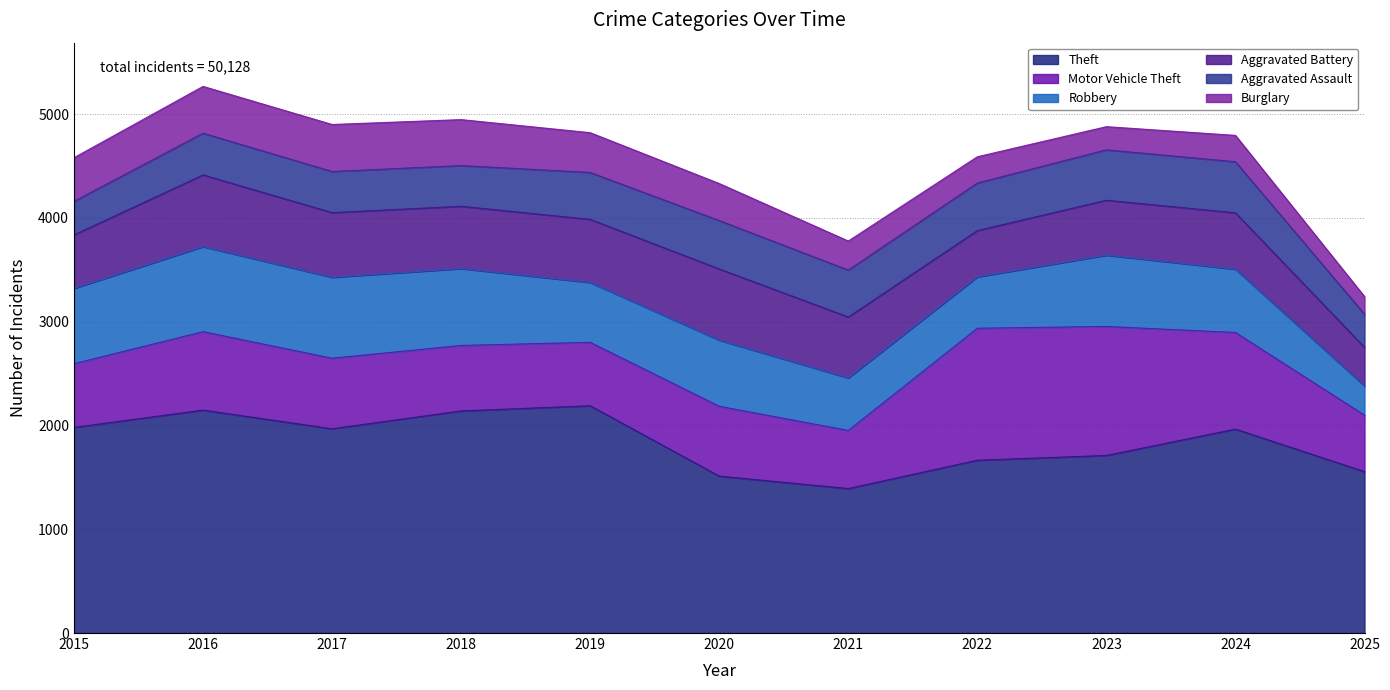

Where does the Theft series first go above 1965?

2015